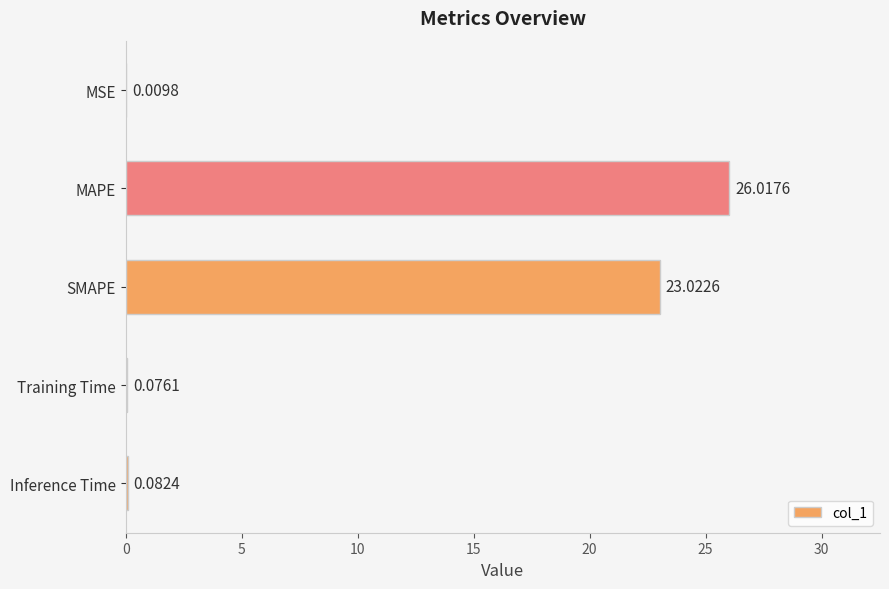

Which has a higher value, Inference Time or SMAPE?

SMAPE